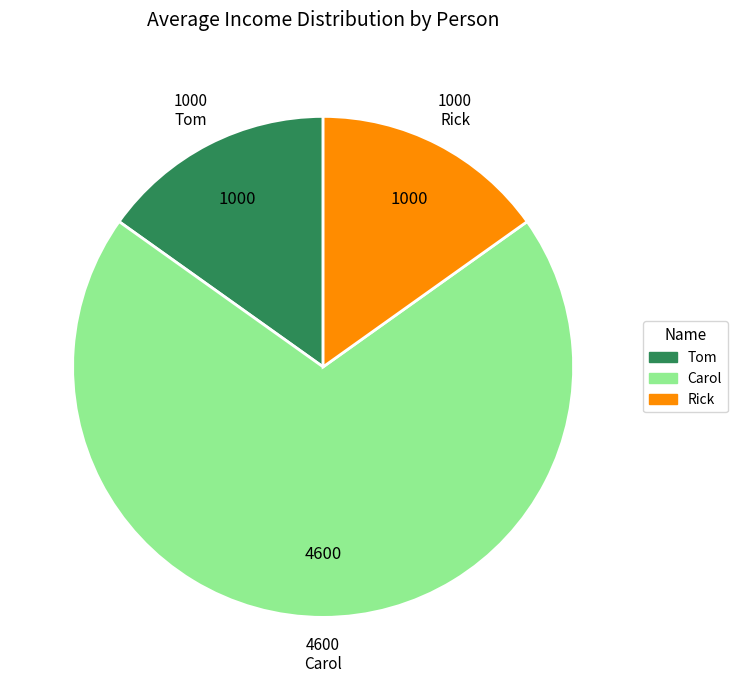

What is the ratio of the value at Carol to the value at Tom?

4.6